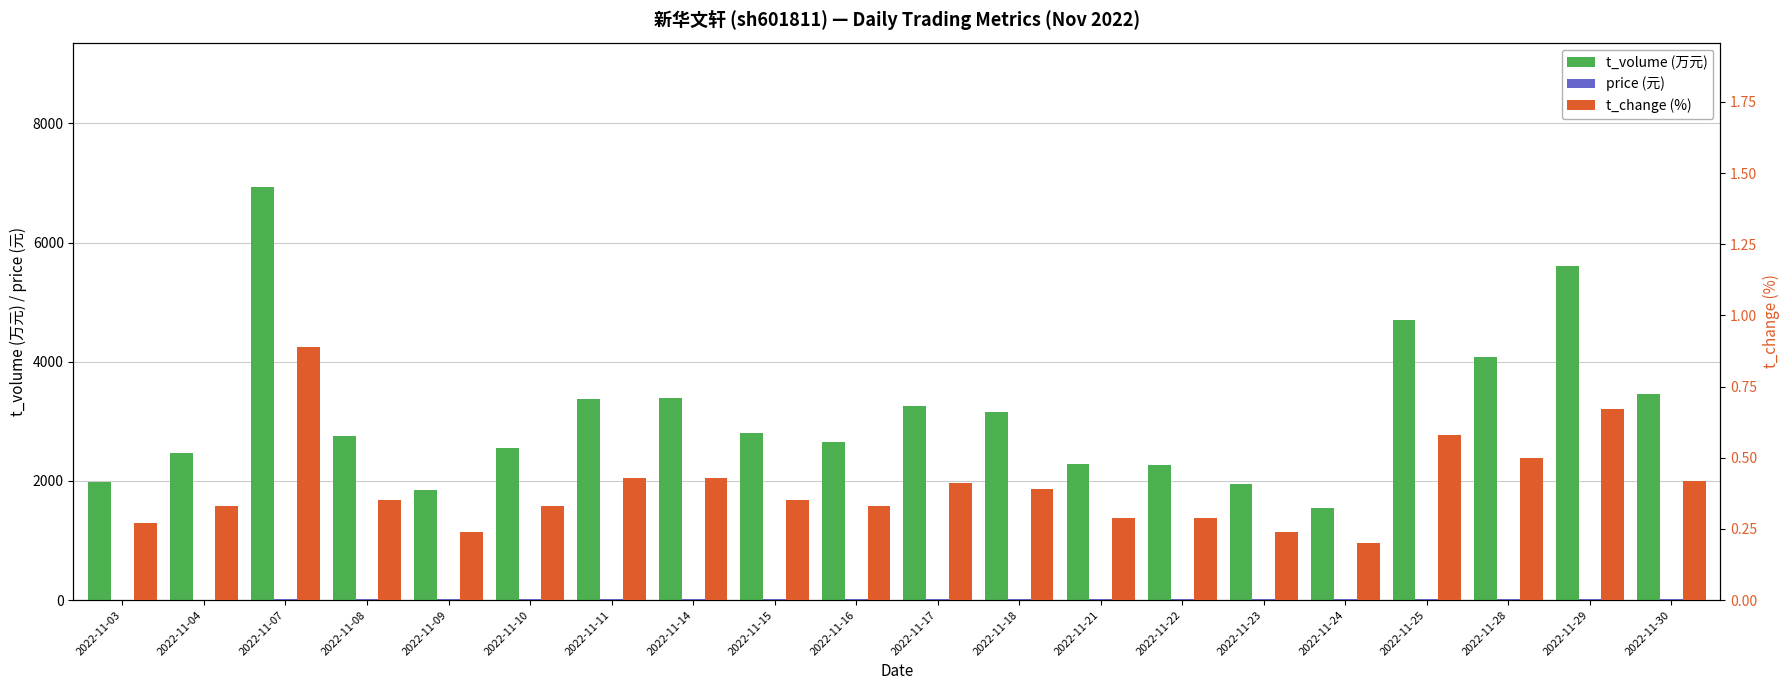

What is the value of the t_volume (万元) bar at the 14th from the left?

2268.0